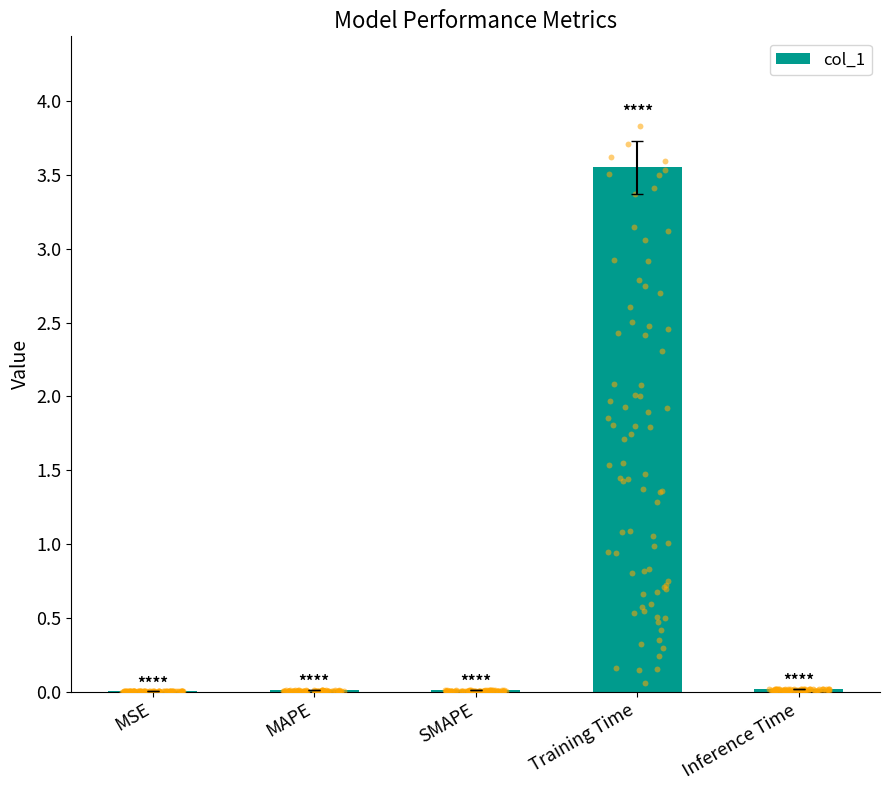

Which has a higher value, SMAPE or Training Time?

Training Time